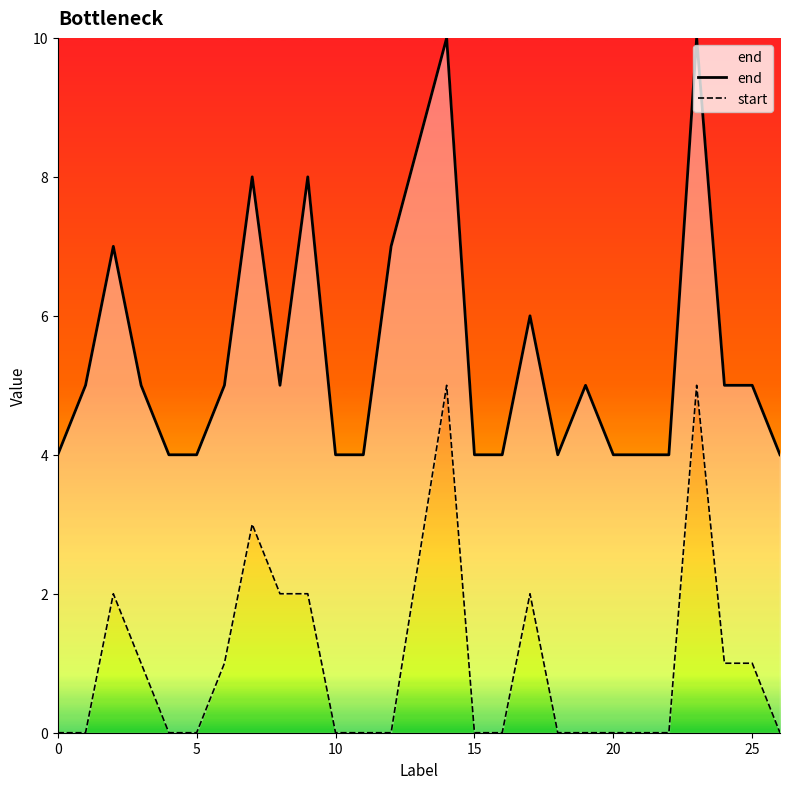

Is it true that start equals 1 at 9?

False